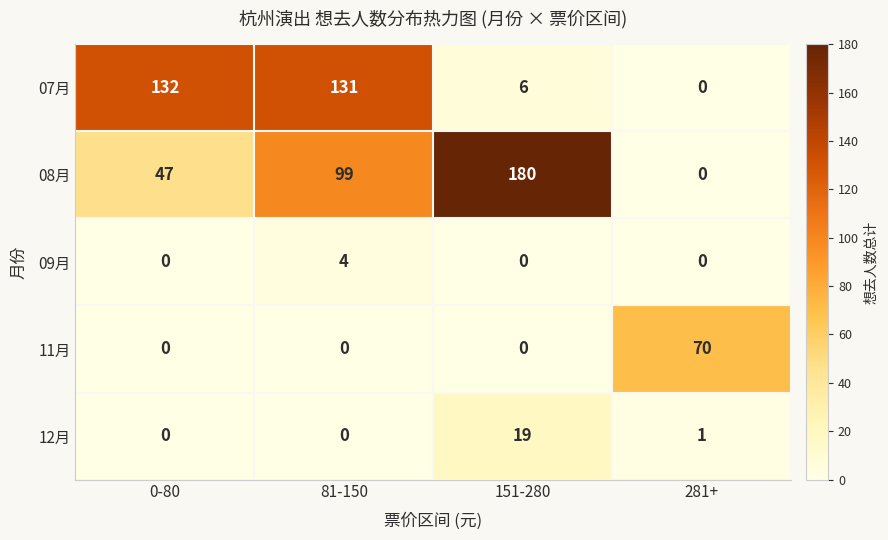

What is the difference between the highest and lowest values at 0-80?

132